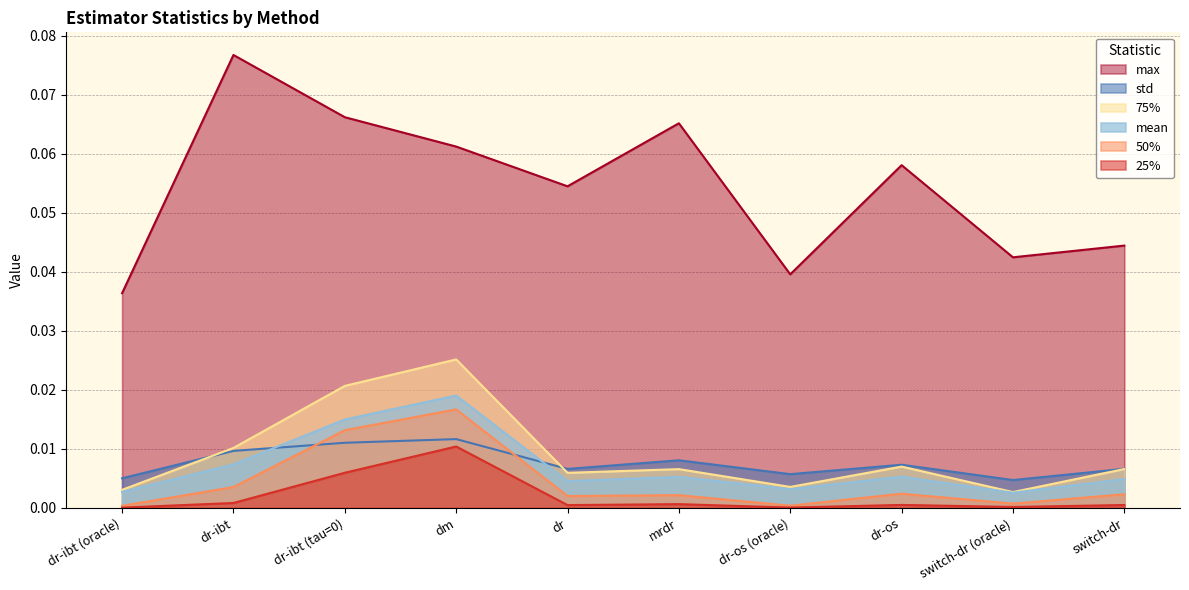

In std, how many points are higher than both neighbors (excluding endpoints)?

3